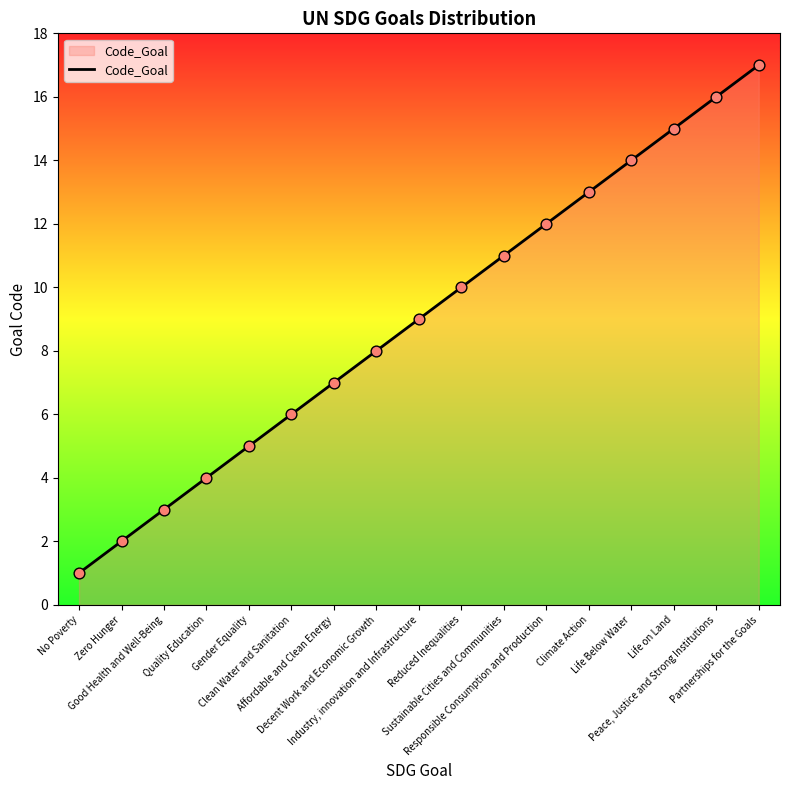

Between Reduced Inequalities and Good Health and Well-Being, which is larger?

Reduced Inequalities